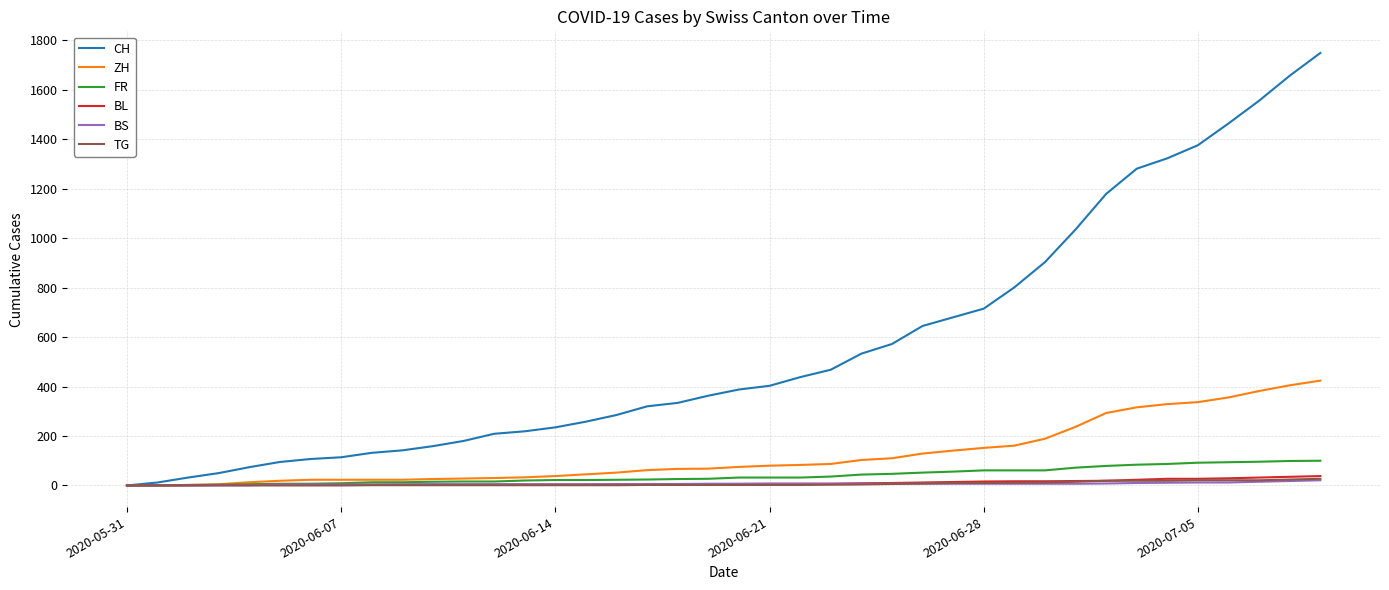

What is the maximum value for CH?

1749